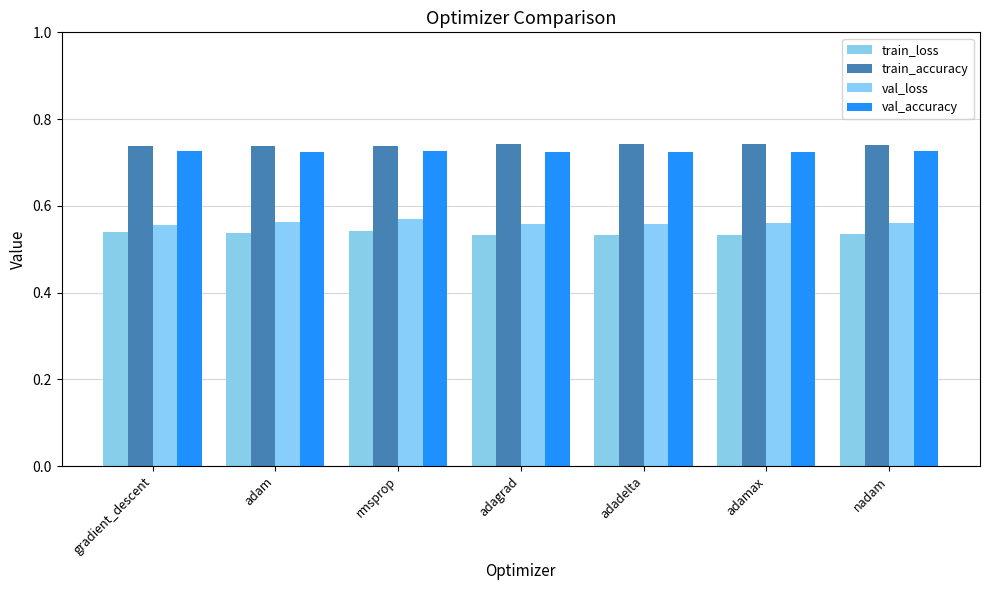

Is it true that val_accuracy equals 1.0 at adadelta?

False